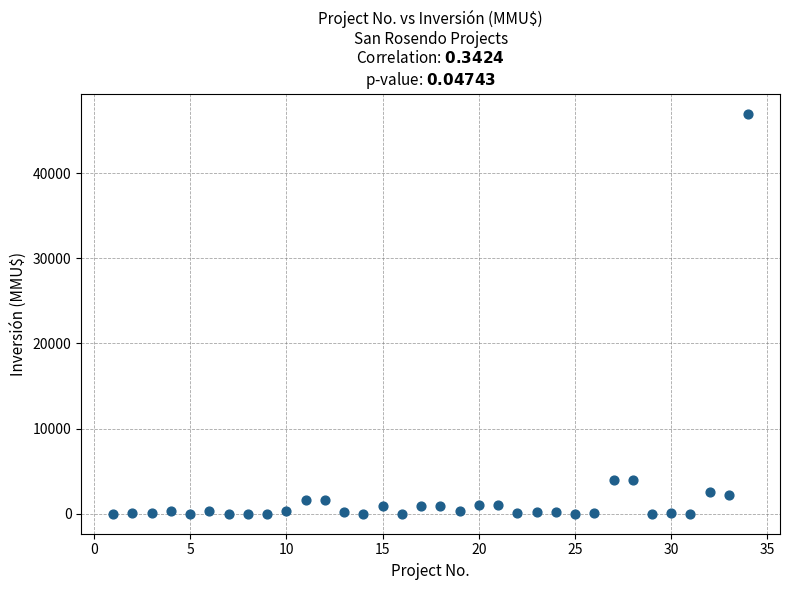

What is the range of Y values (max minus min)?

47000